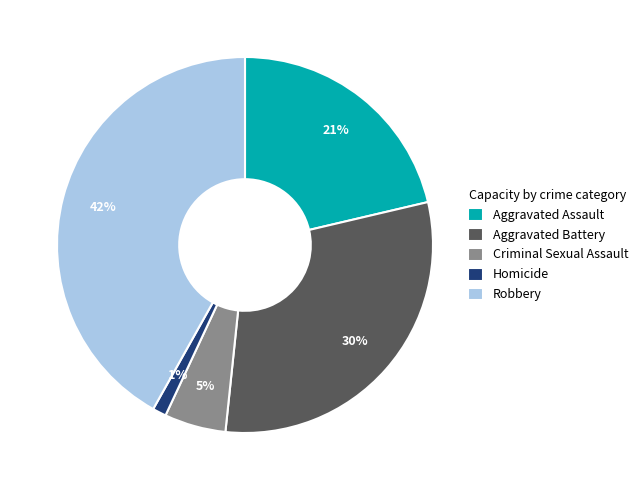

Rank the categories by value from lowest to highest.

Homicide, Criminal Sexual Assault, Aggravated Assault, Aggravated Battery, Robbery